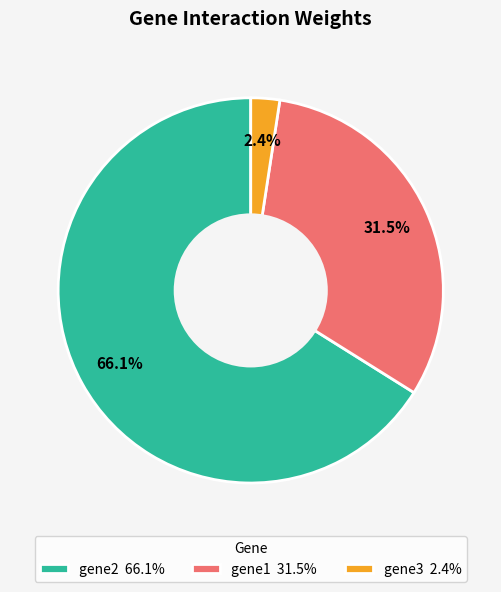

Between gene1 31.5% and gene3 2.4%, which is larger?

gene1 31.5%